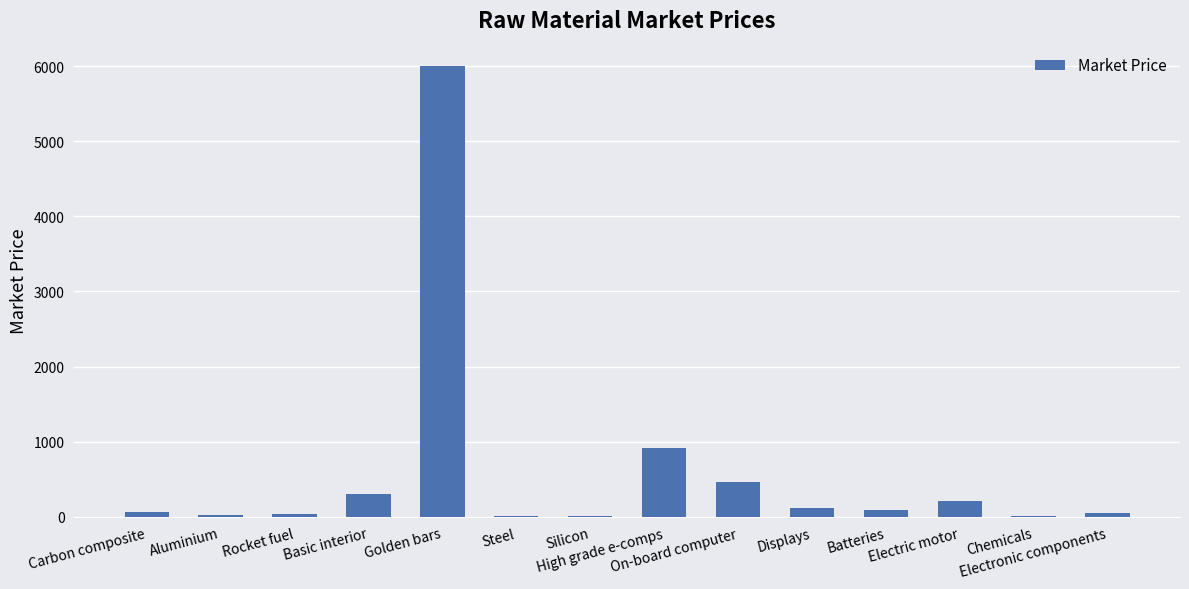

What is the sum of all values?

8304.9